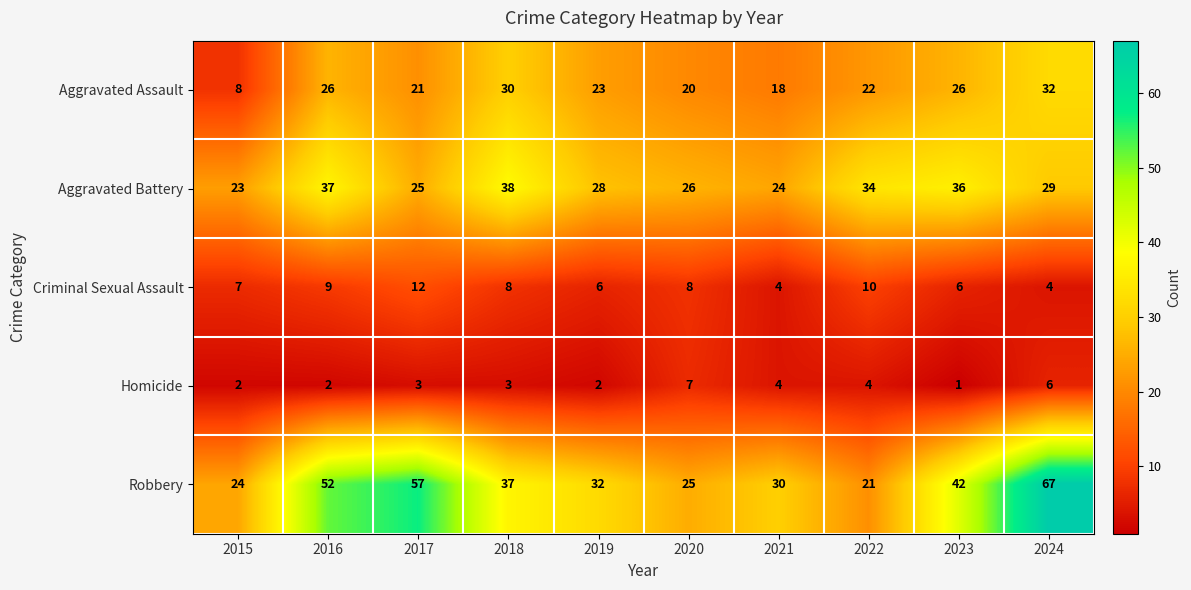

At how many categories does at least one series exceed 40?

4